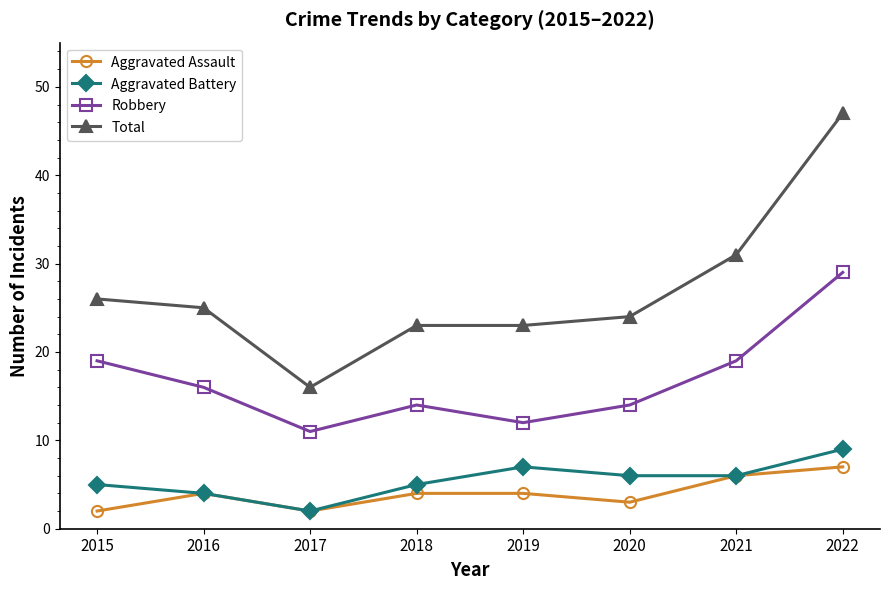

At which category does Robbery reach its first local peak?

2018